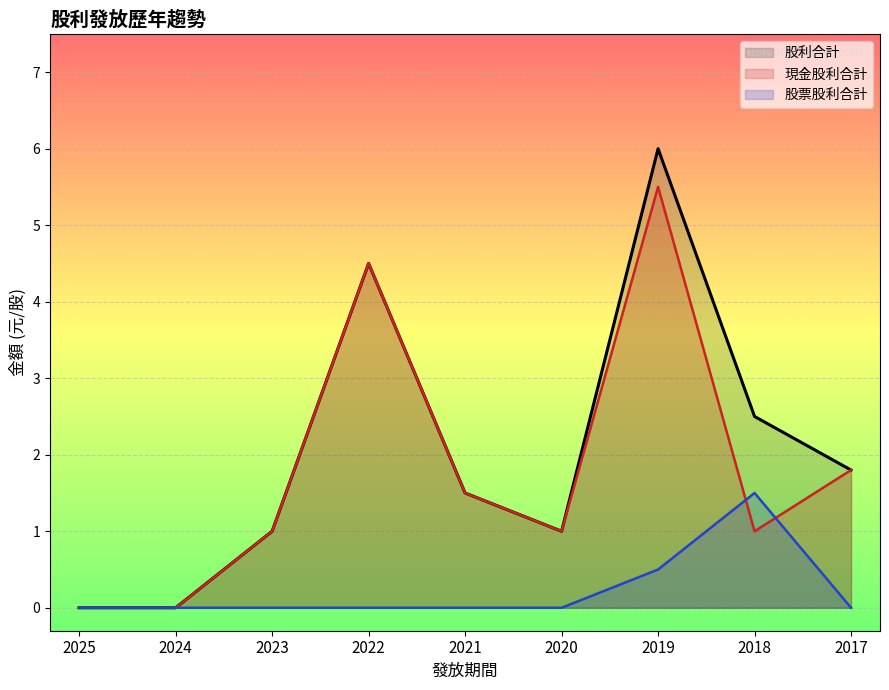

How many positive values does the 股利合計 series have?

7